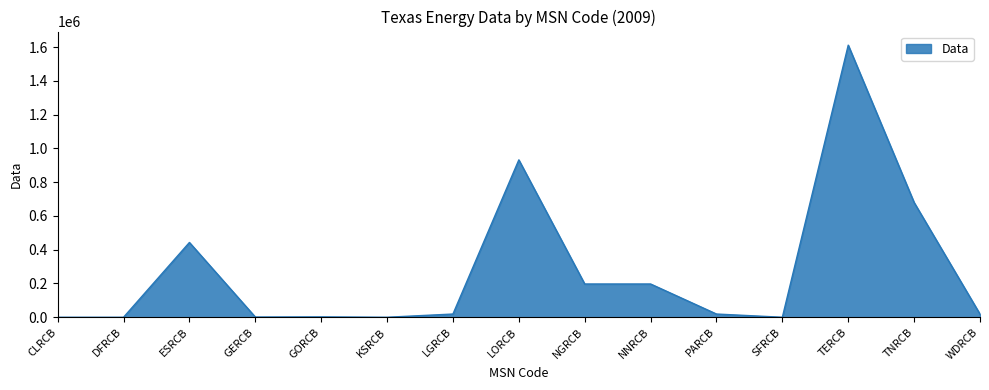

At which category does the chart reach its peak across all series?

TERCB